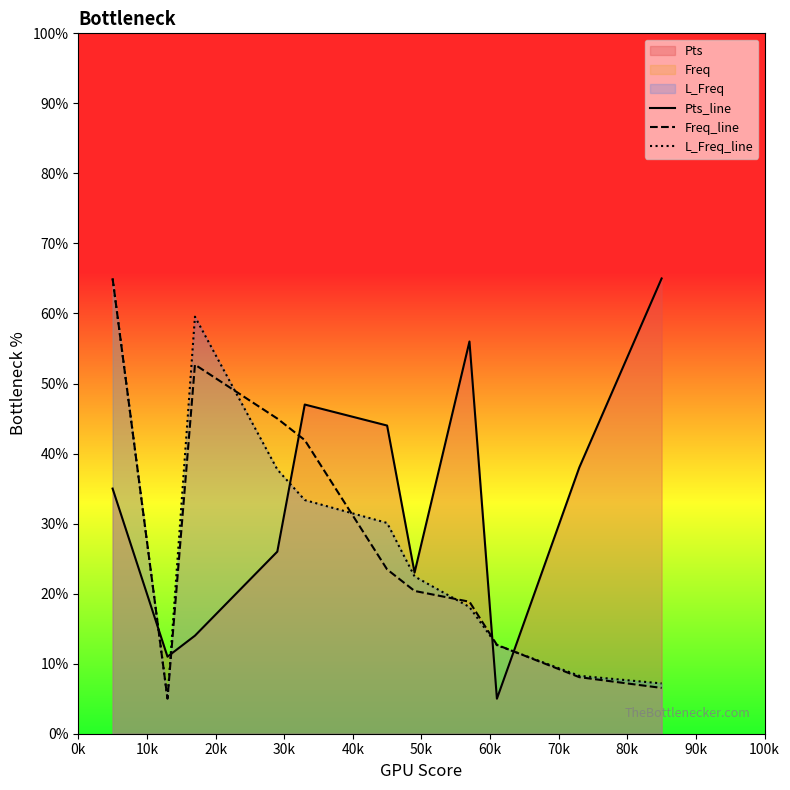

What is the smallest value displayed?

5.0